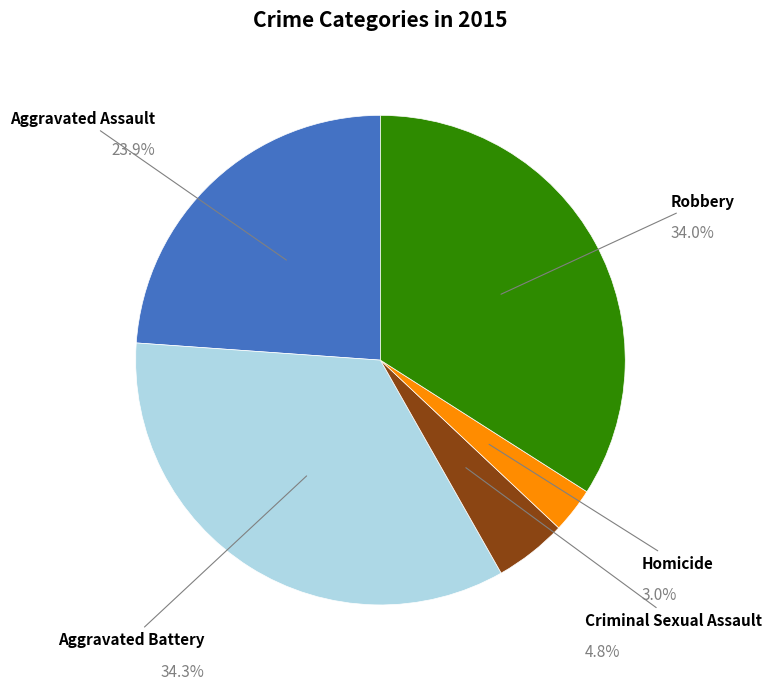

Is there a majority slice in this chart?

No